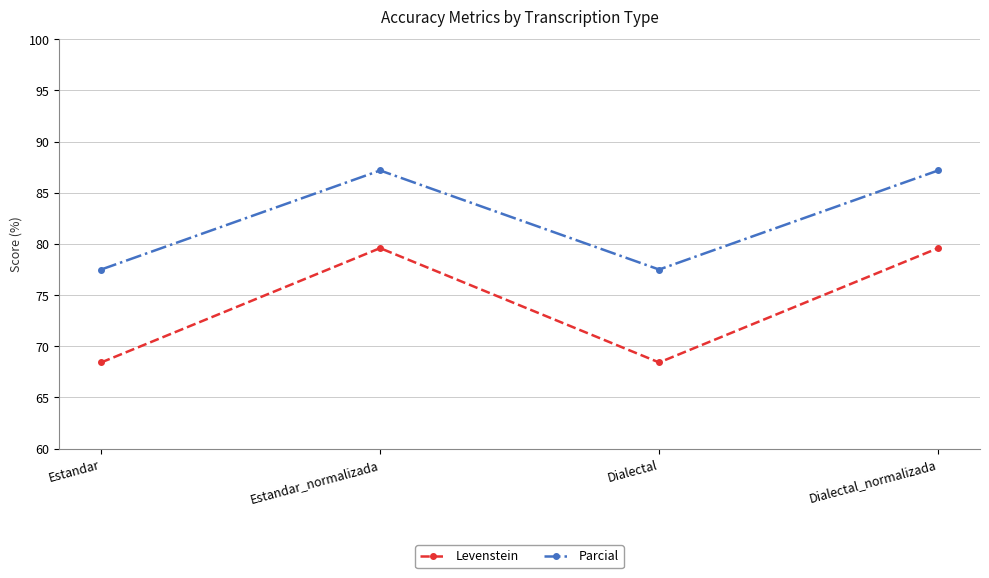

What position from the right is Dialectal_normalizada?

1